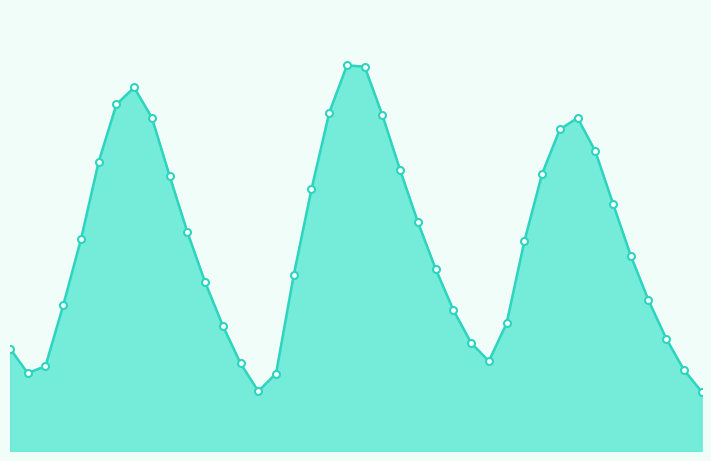

Which category has the highest value across all series?

2023-09-21 01:00